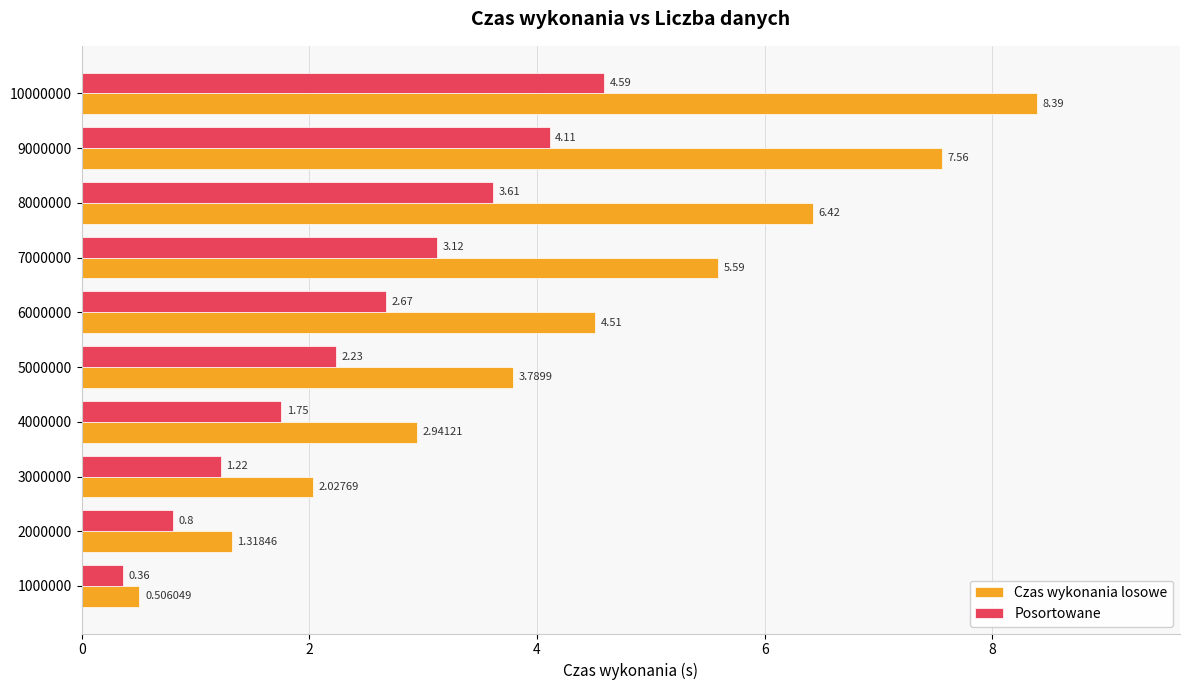

List the labels in order of Posortowane value, smallest first.

1000000, 2000000, 3000000, 4000000, 5000000, 6000000, 7000000, 8000000, 9000000, 10000000